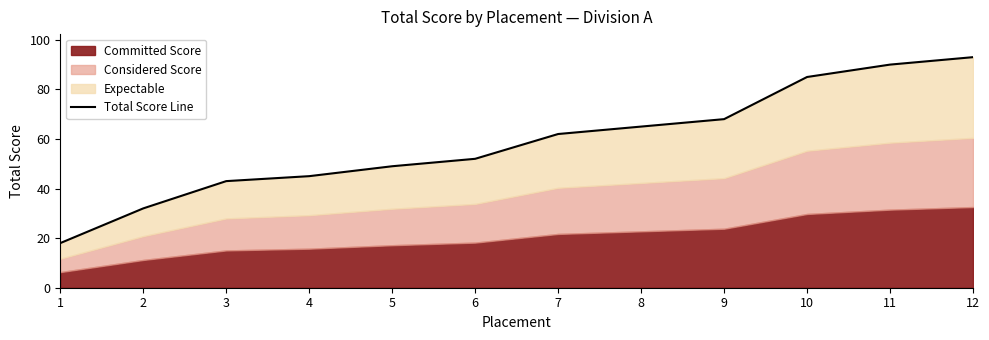

Is it true that the value at 5 is 49?

True